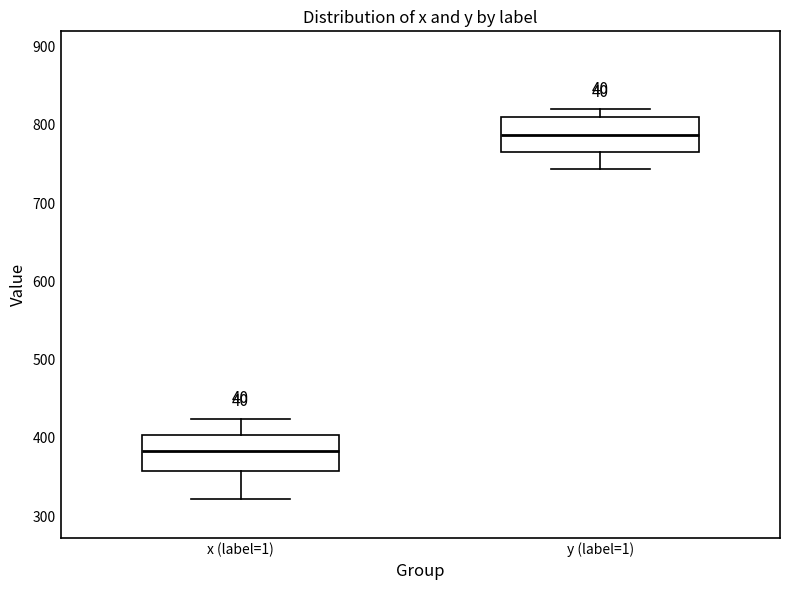

Which box has the highest median line?

y (label=1)